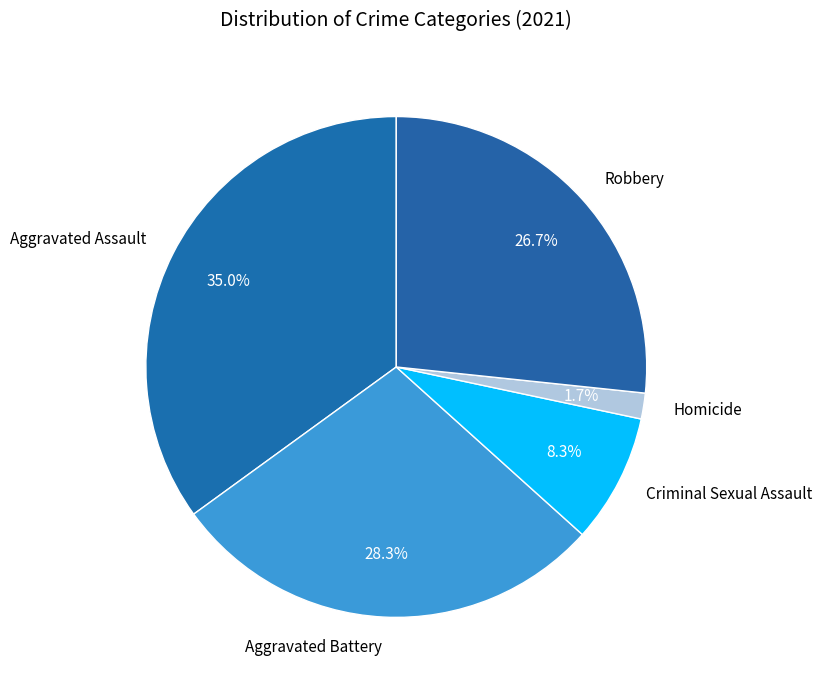

Is the sum of Homicide and Criminal Sexual Assault greater than half?

No